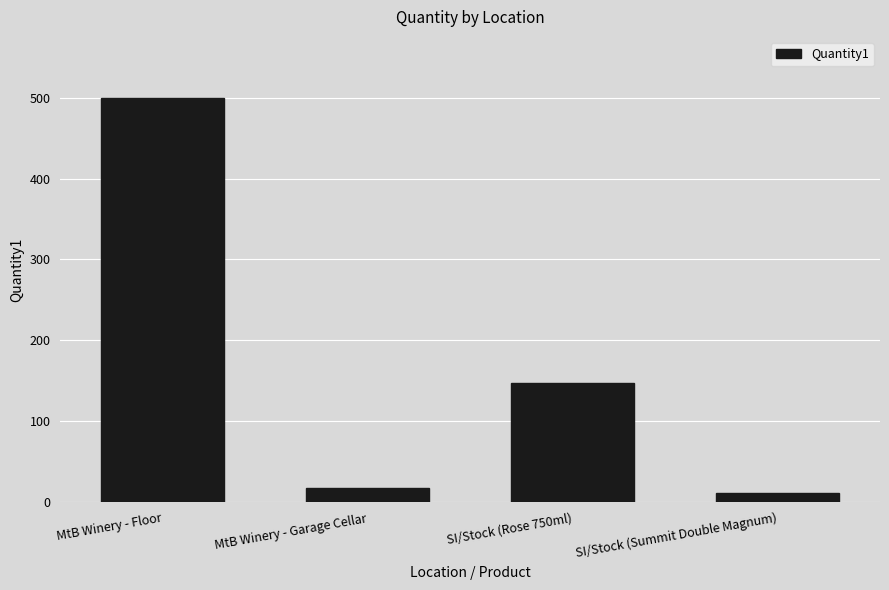

Reading left to right, list all the values displayed in this chart.

500	18	147	11